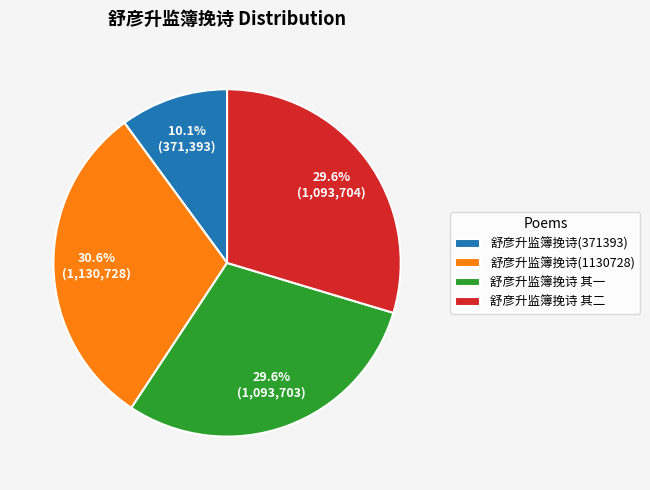

How many segments does this pie chart have?

4